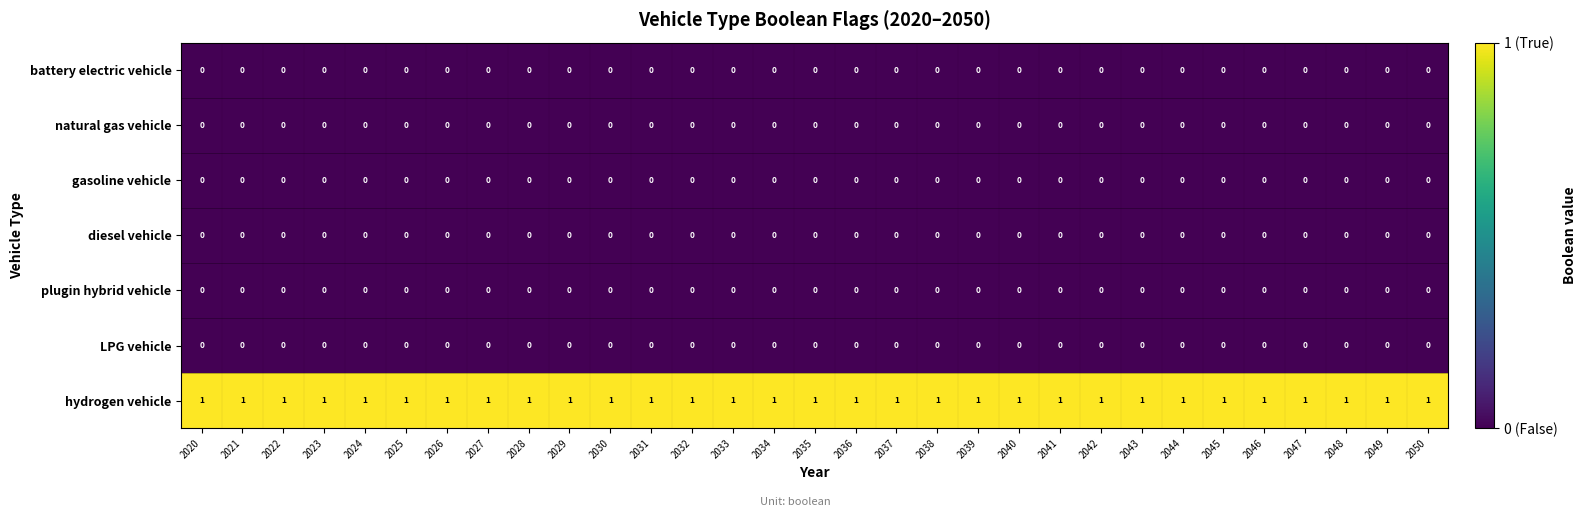

At how many categories does at least one series exceed 0?

31